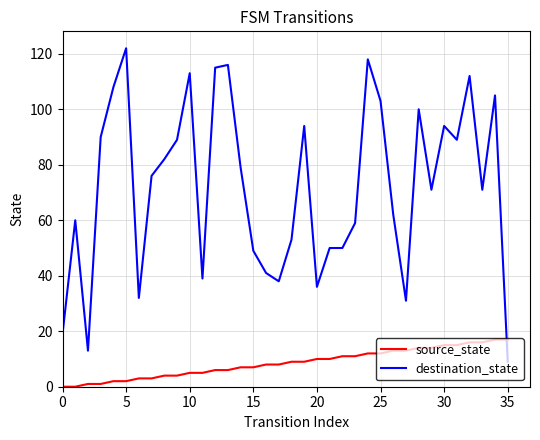

Which series has the largest total across all categories?

destination_state